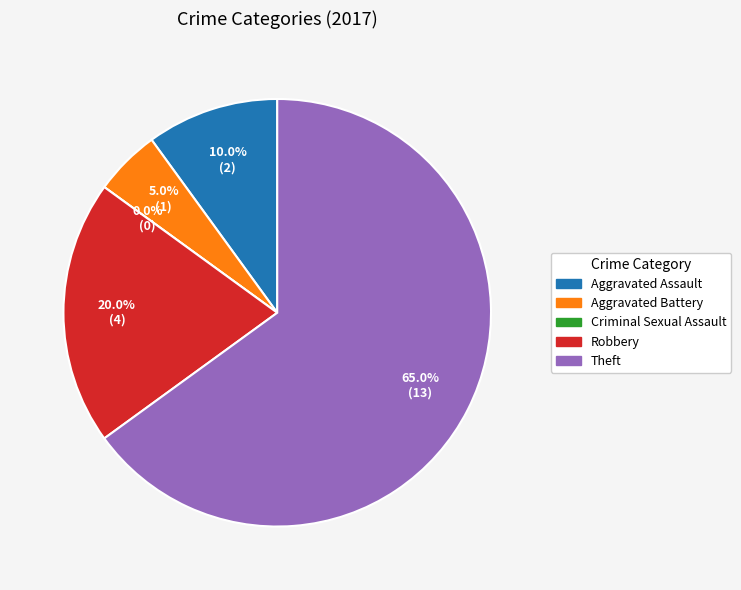

Rank the categories by value from highest to lowest.

Theft, Robbery, Aggravated Assault, Aggravated Battery, Criminal Sexual Assault